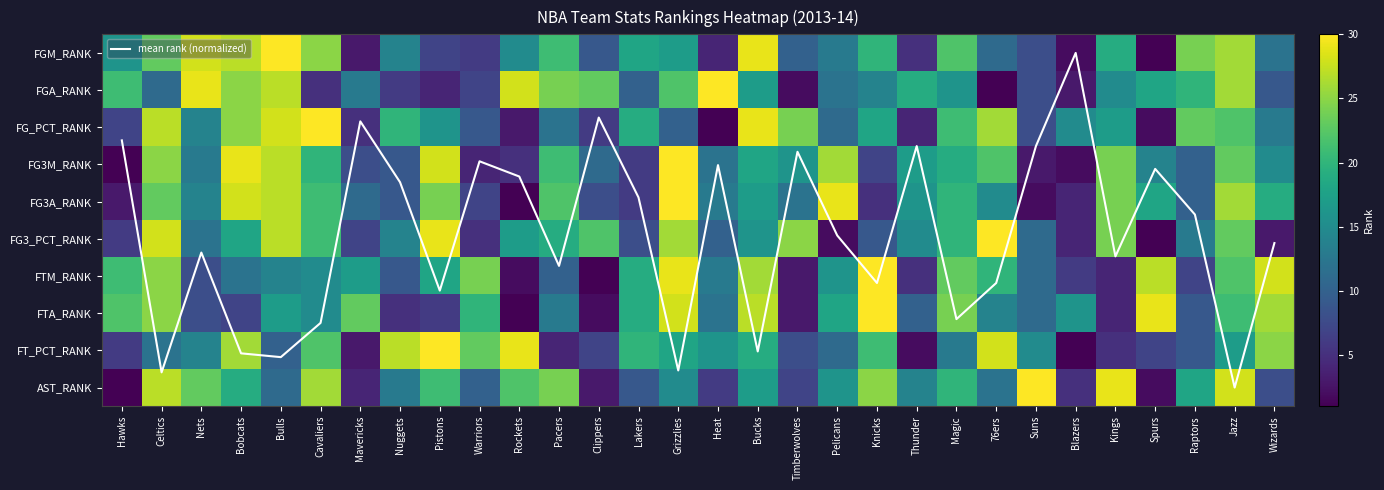

What is the maximum value for AST_RANK?

30.0